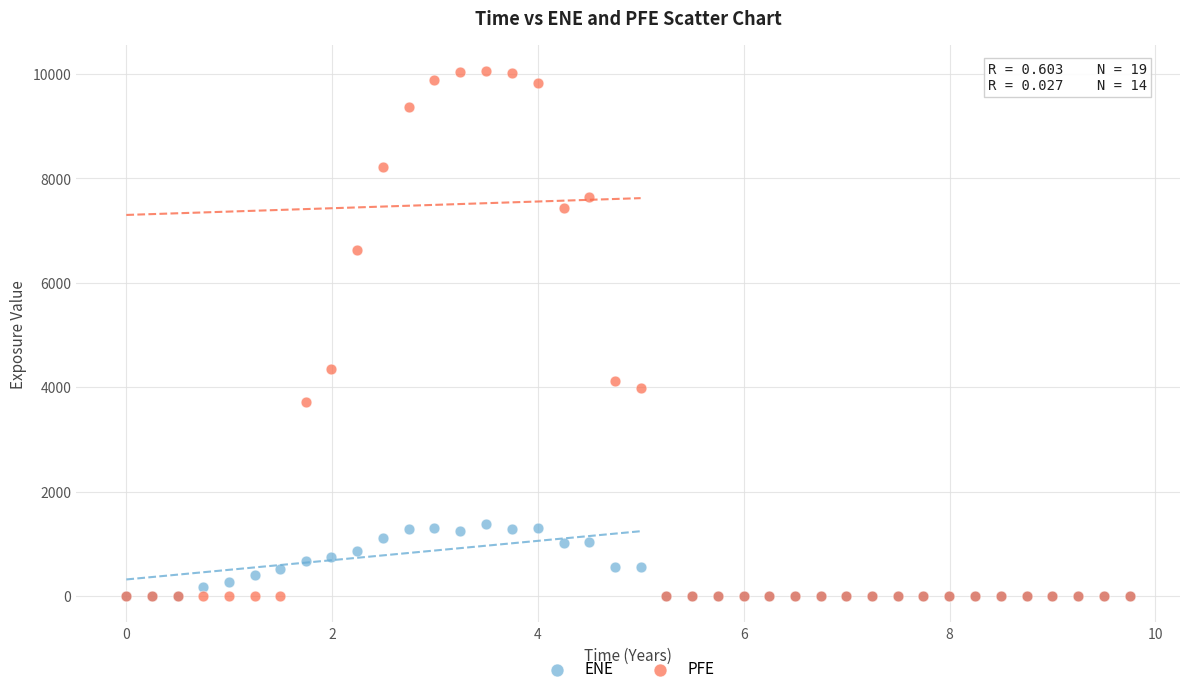

Which series reaches the maximum Y coordinate?

PFE